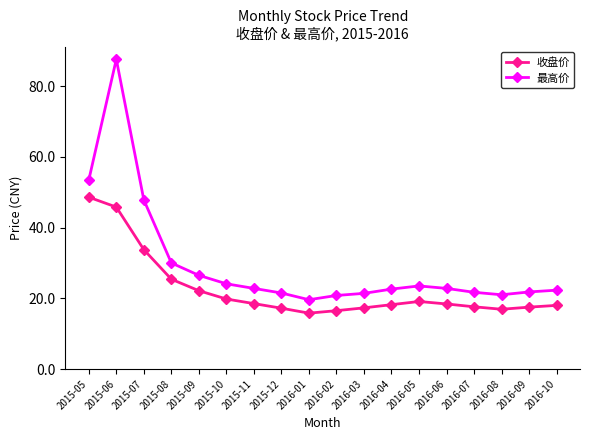

Count the number of data series in this chart.

2